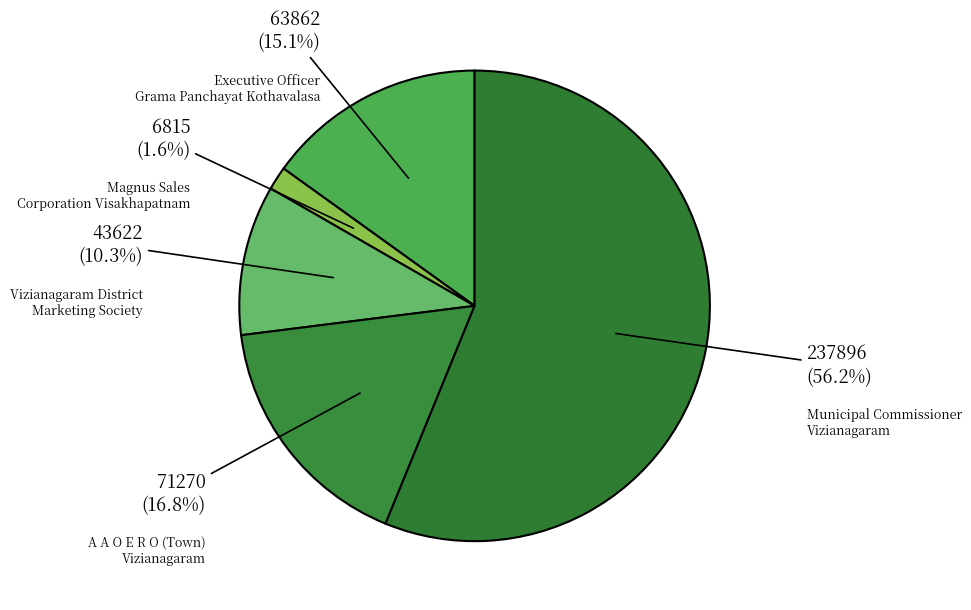

To the nearest percent, what is the difference between the largest and smallest slice percentages?

55%